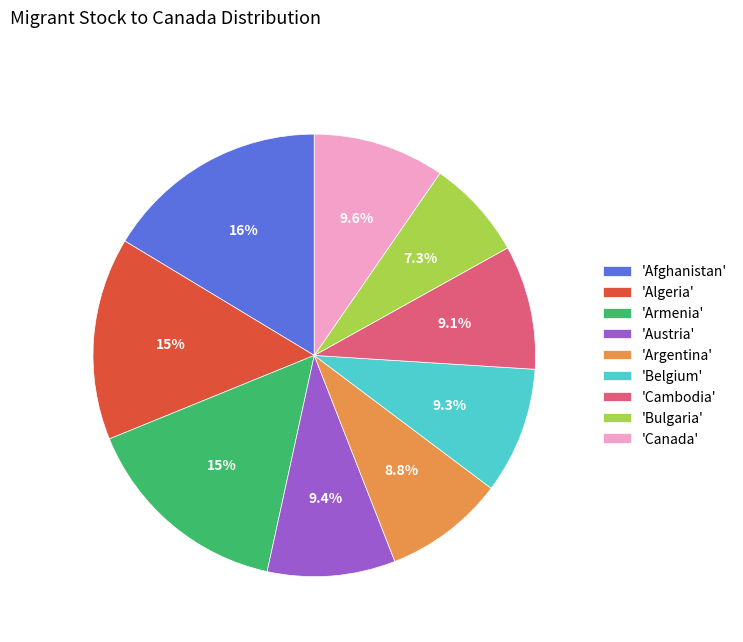

Count the number of slices in the pie.

9